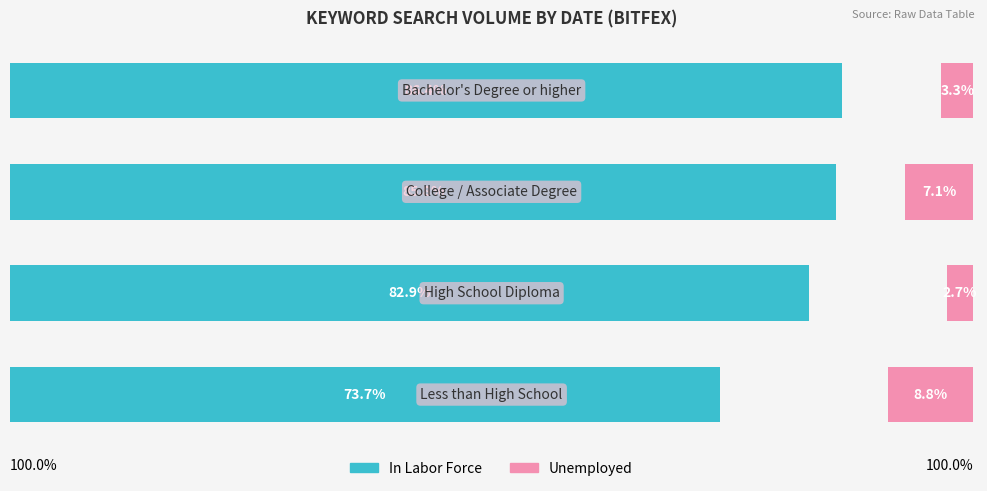

Which series has the largest range (max minus min)?

In Labor Force